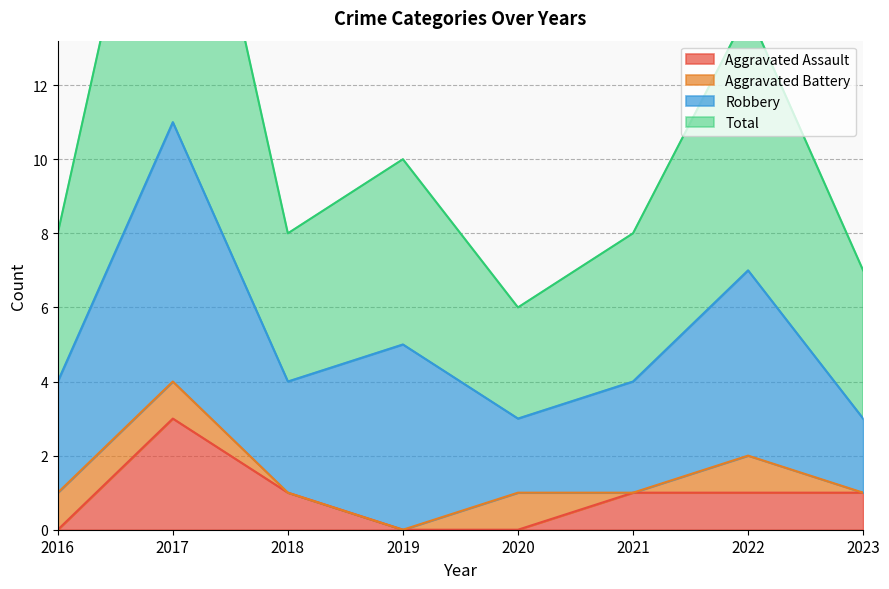

What is the difference between the second highest and second lowest values in the Aggravated Assault series?

1